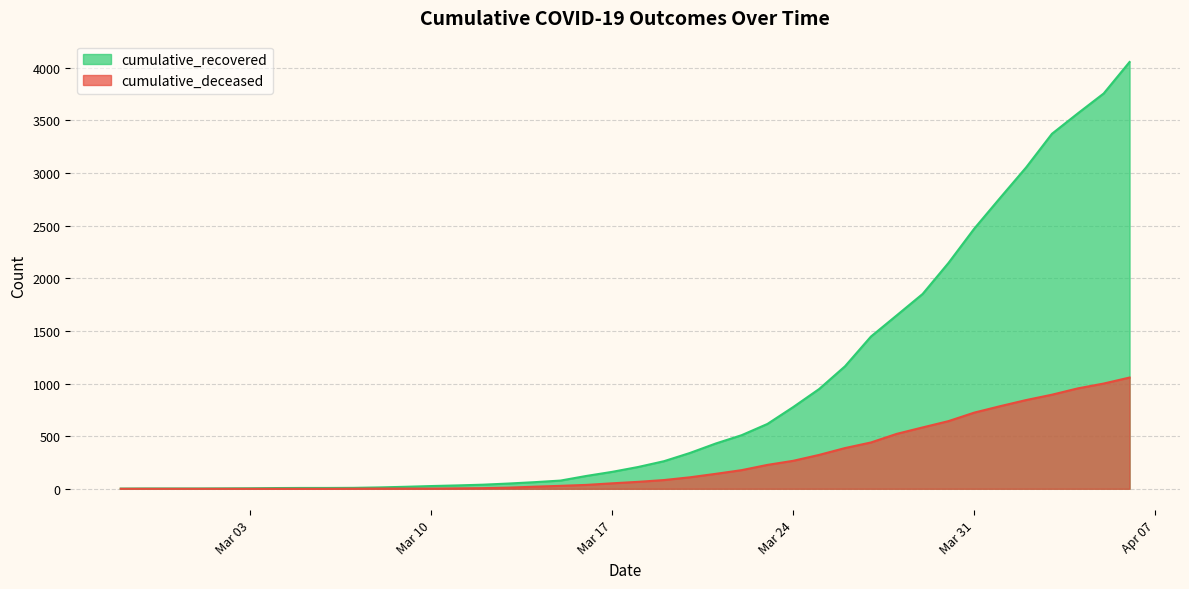

At which label does cumulative_recovered first exceed 207?

2020-03-19